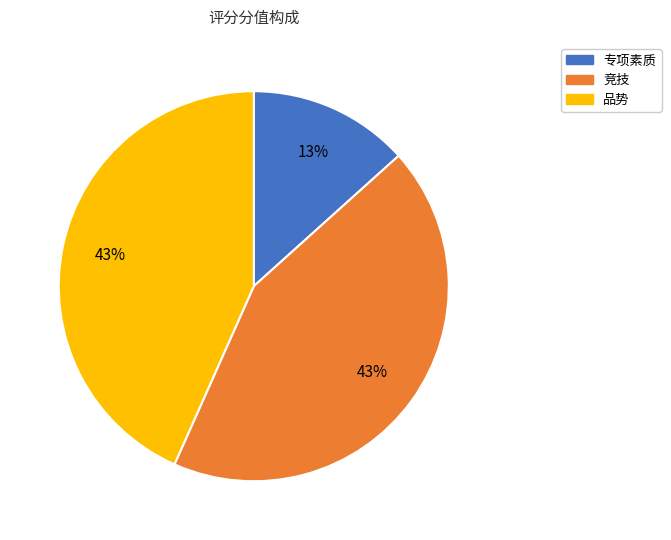

To the nearest percent, what is the difference between the 专项素质 and 品势 slice percentages?

30%